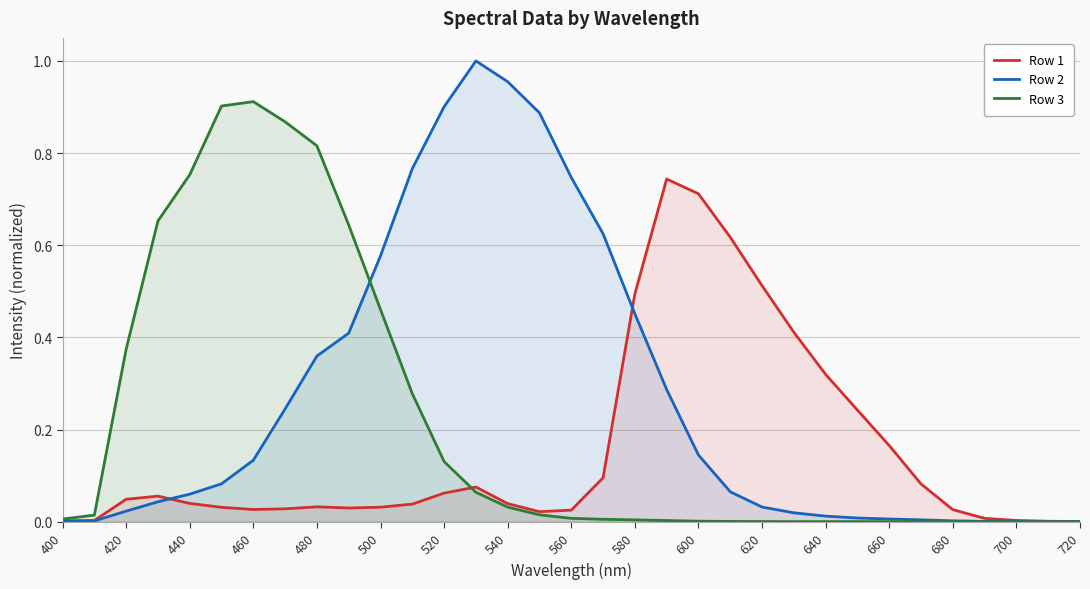

How many interior local peaks does the Row 3 series have?

2